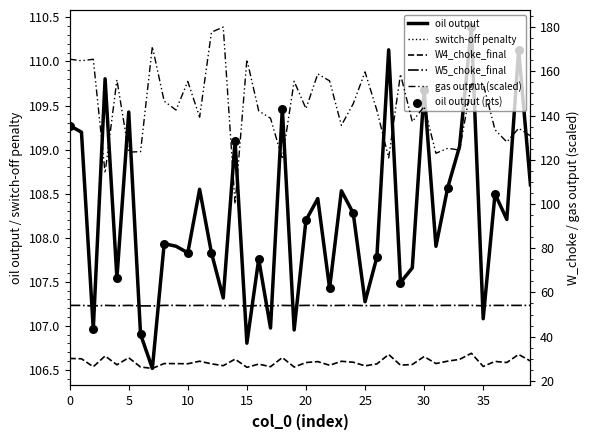

At how many categories does at least one series exceed 158?

10